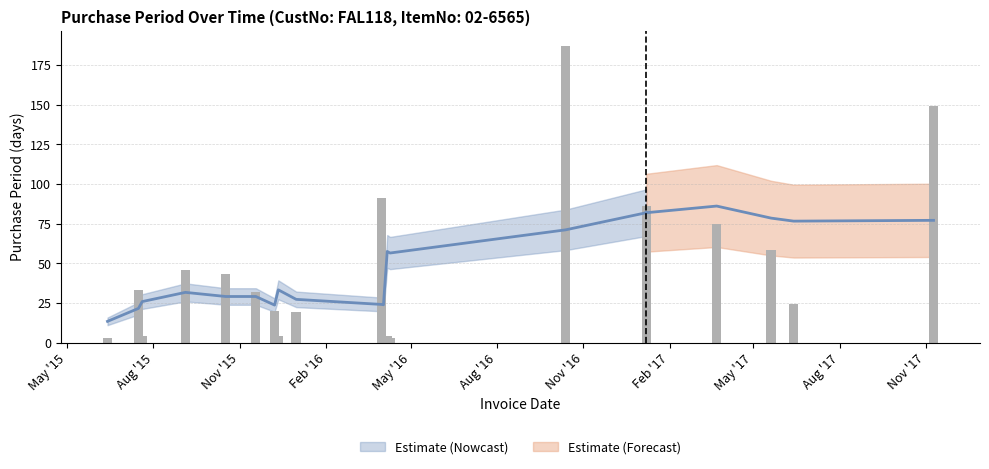

Is it true that the value at 2015-07-20 is 4?

True